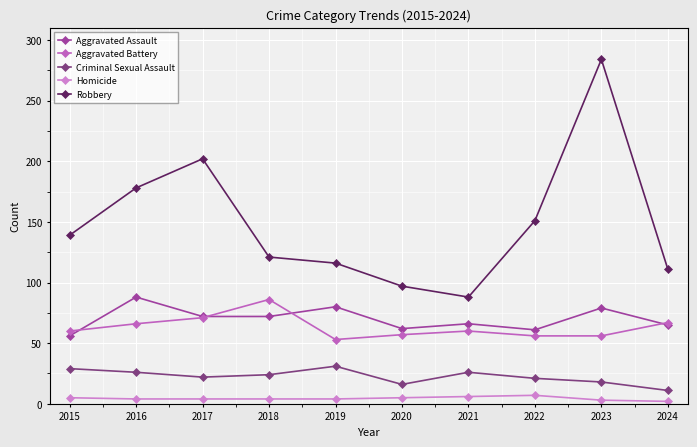

True or false: Aggravated Battery has a value of 83 at 2020.

False